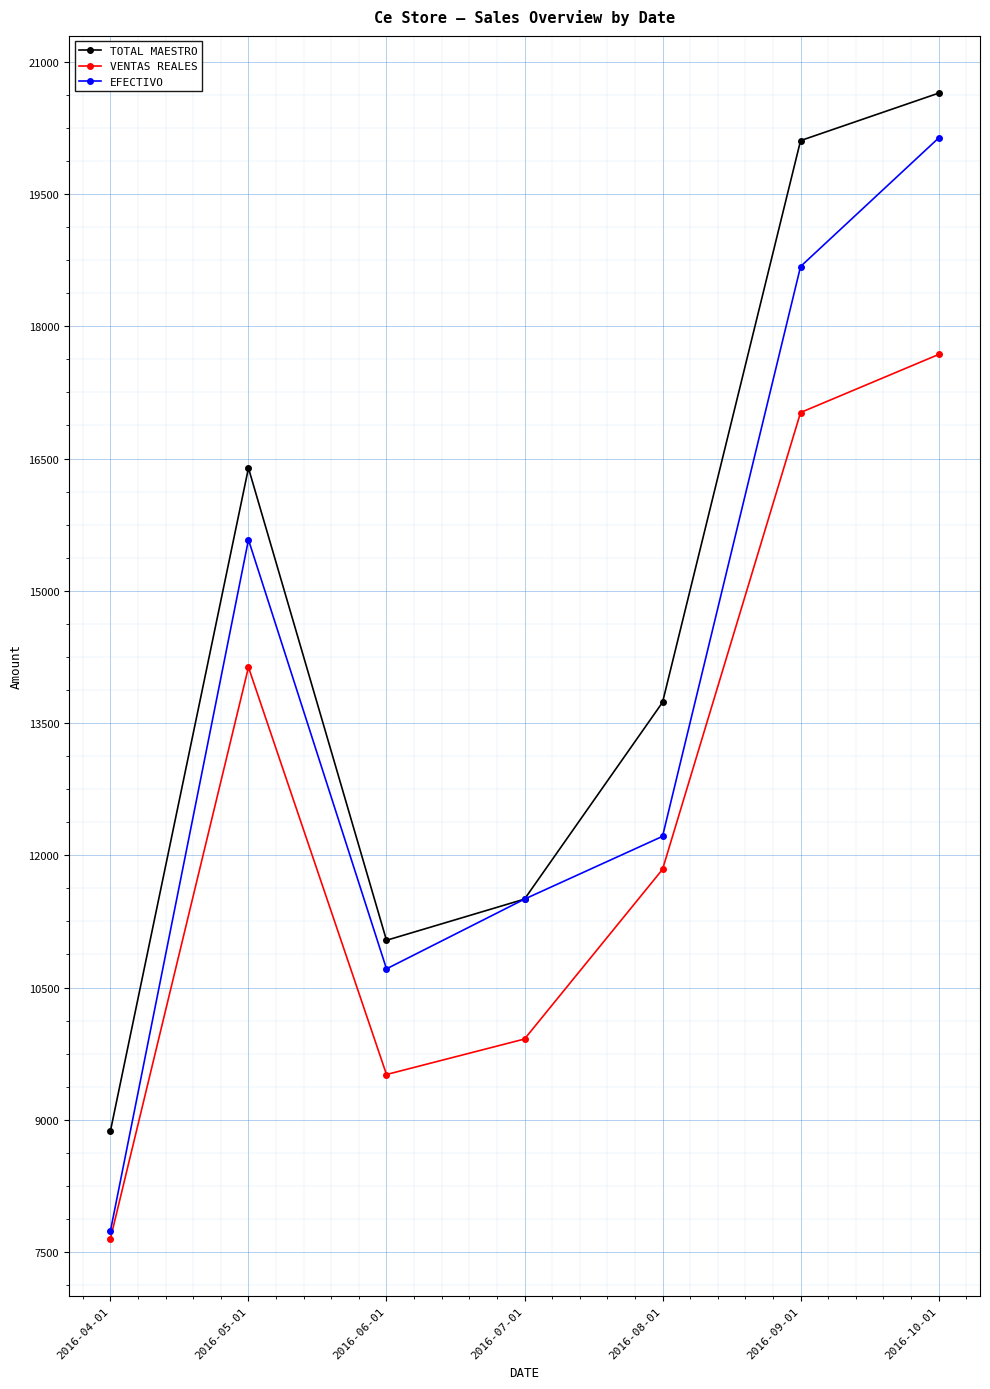

Which series has the largest range (max minus min)?

EFECTIVO